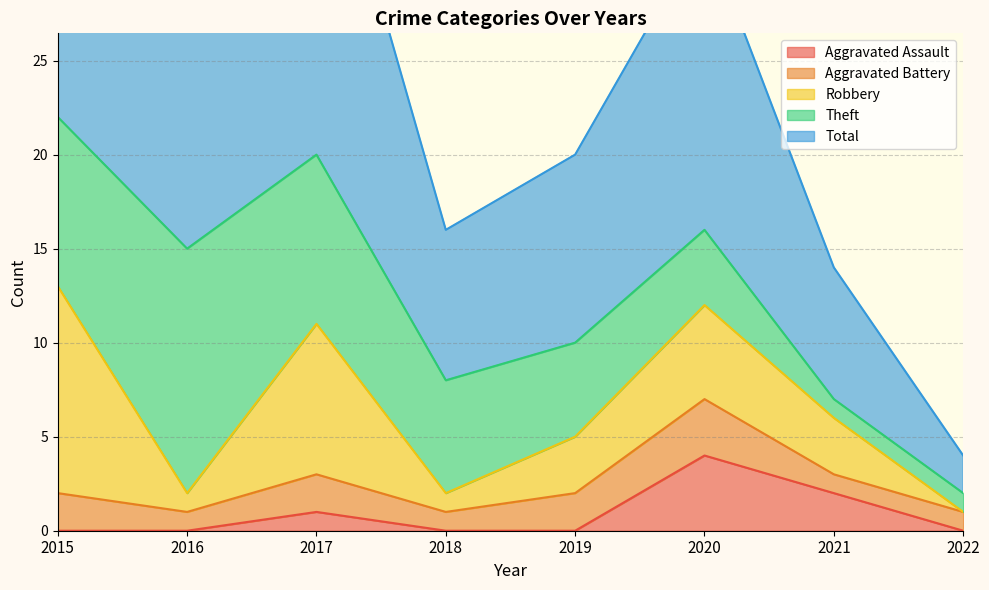

True or false: Aggravated Battery and Theft cross at least once.

False